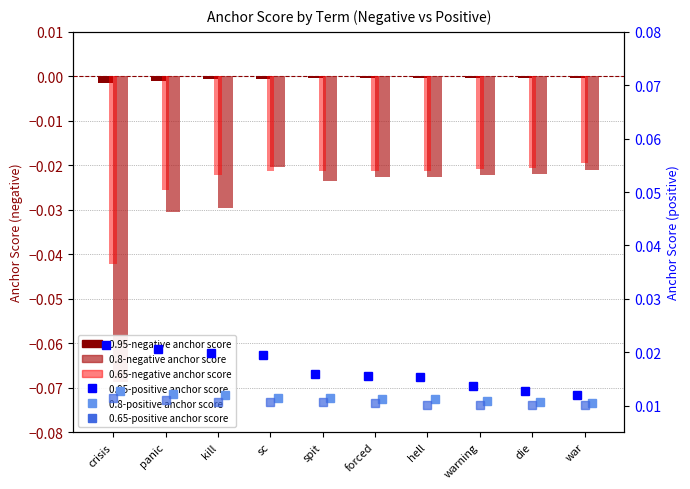

Rank the categories by 0.8-negative anchor score value from highest to lowest.

sc, war, die, warning, forced, hell, spit, kill, panic, crisis